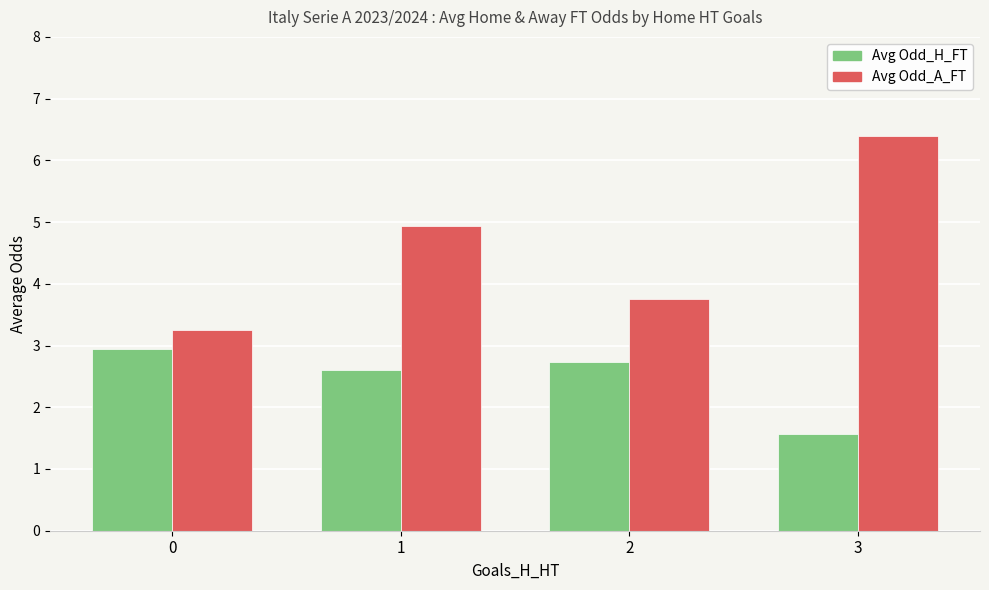

True or false: Avg Odd_H_FT has a value of 0.8 at 0.

False